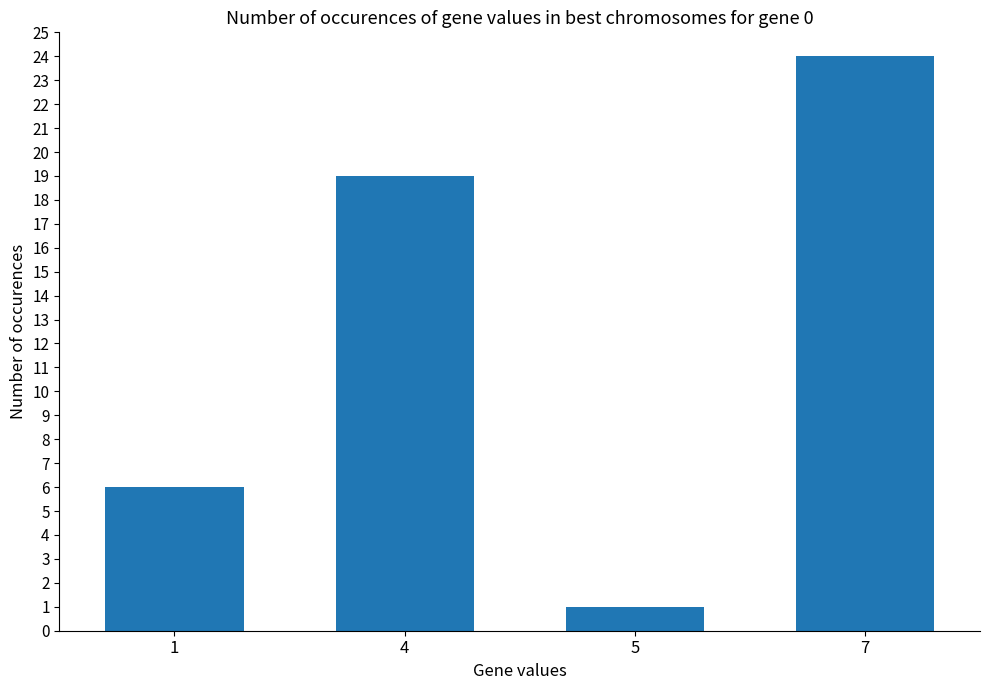

At which label is the value closest to 12?

1